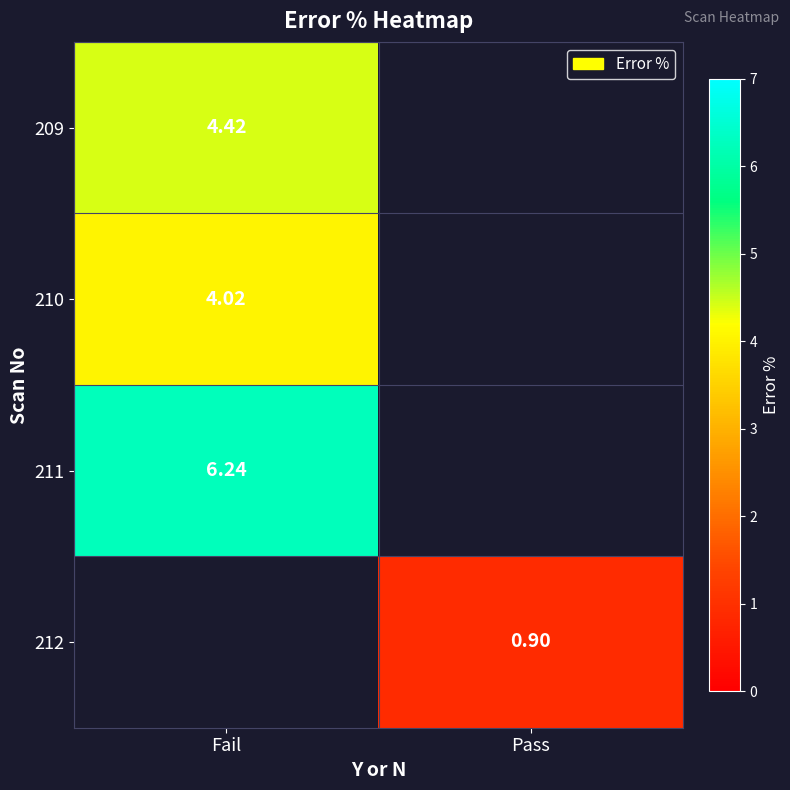

Is the value of 211 at Fail greater than the value of 212 at Pass?

Yes